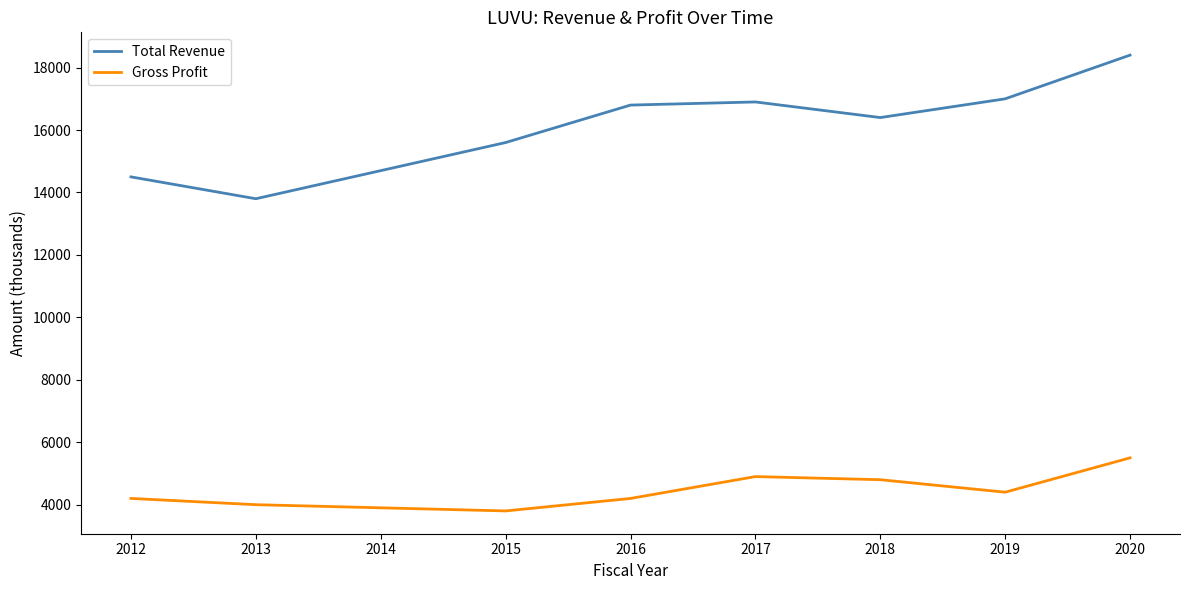

Reading left to right, extract all data points from this chart.

Total Revenue: 2012=14500	2013=13800	2014=14700	2015=15600	2016=16800	2017=16900	2018=16400	2019=17000	2020=18400
Gross Profit: 2012=4200	2013=4000	2014=3900	2015=3800	2016=4200	2017=4900	2018=4800	2019=4400	2020=5500